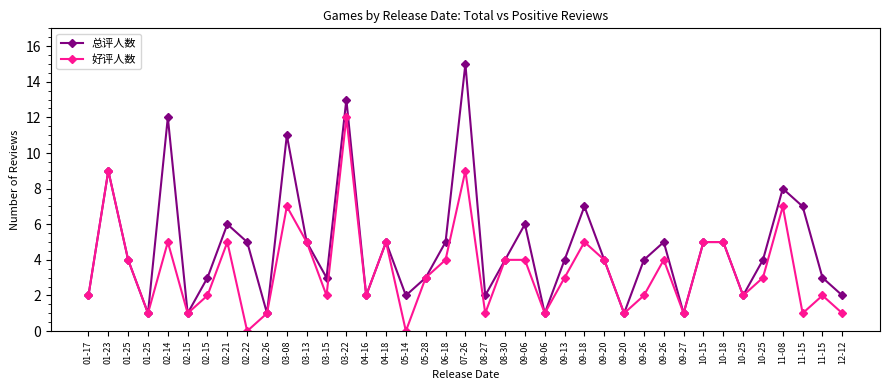

How many data points does each series have?

39